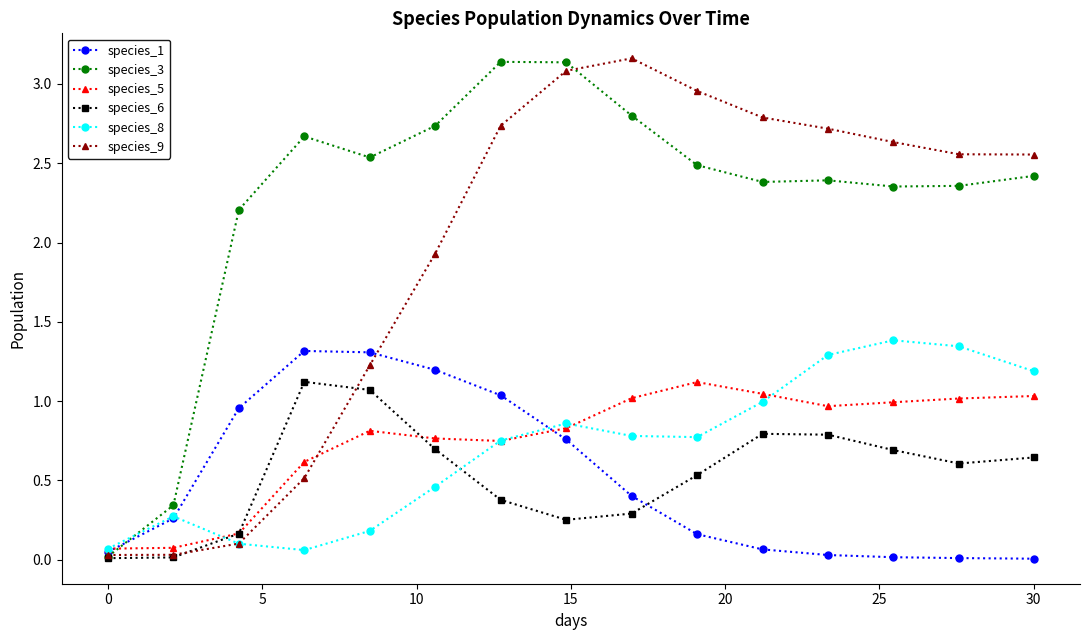

How many data points in species_3 are less than 2?

2